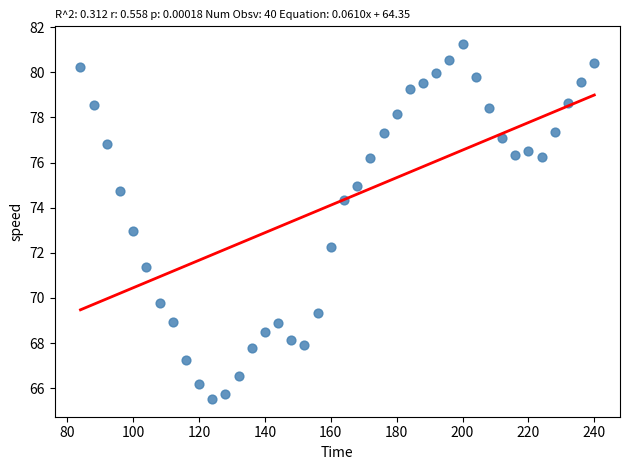

What is the range of Y values (max minus min)?

15.7